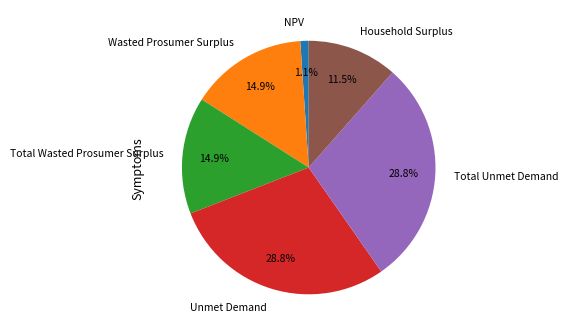

To the nearest percent, what is the combined percentage of Total Unmet Demand and Household Surplus?

40%